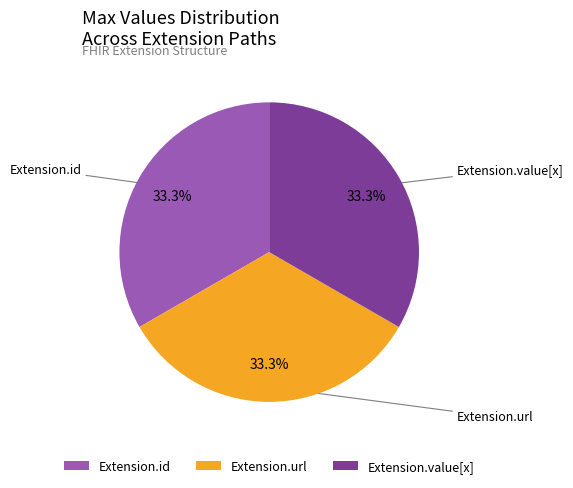

Is it true that Extension.value[x] is 7% of the pie?

False